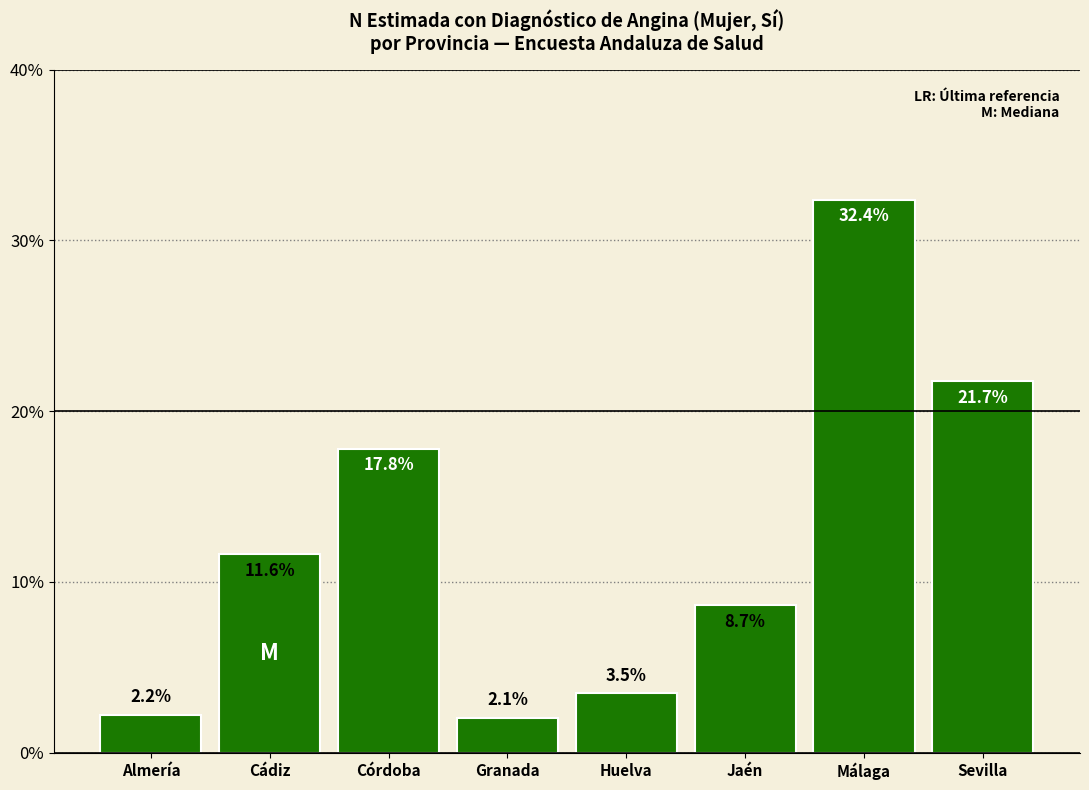

Reading left to right, what are all the values shown in this chart?

2.2	11.6	17.8	2.1	3.5	8.7	32.4	21.7